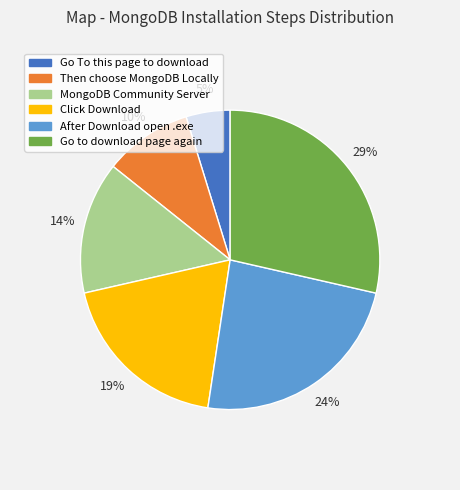

To the nearest percent, what is the average slice percentage?

17%